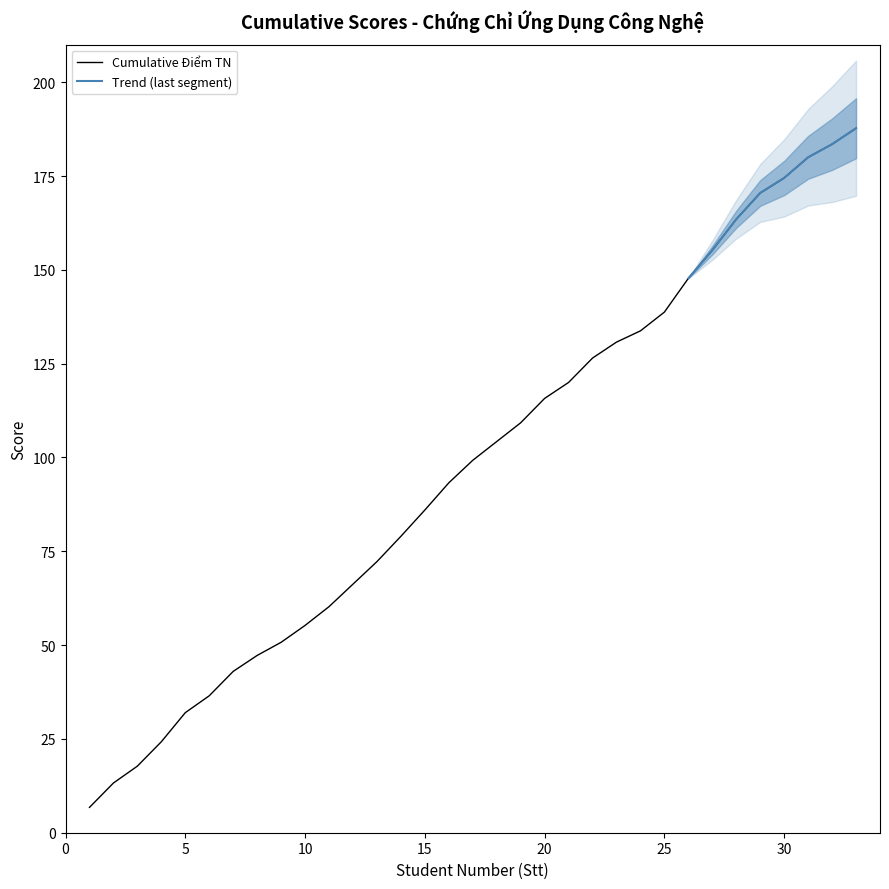

Does the chart have visible grid lines?

No